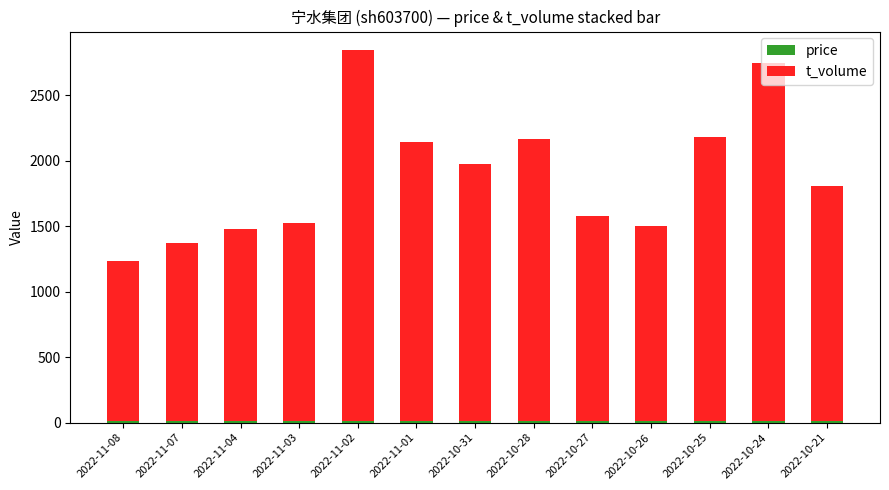

List the series in order of their peak value, highest first.

t_volume, price